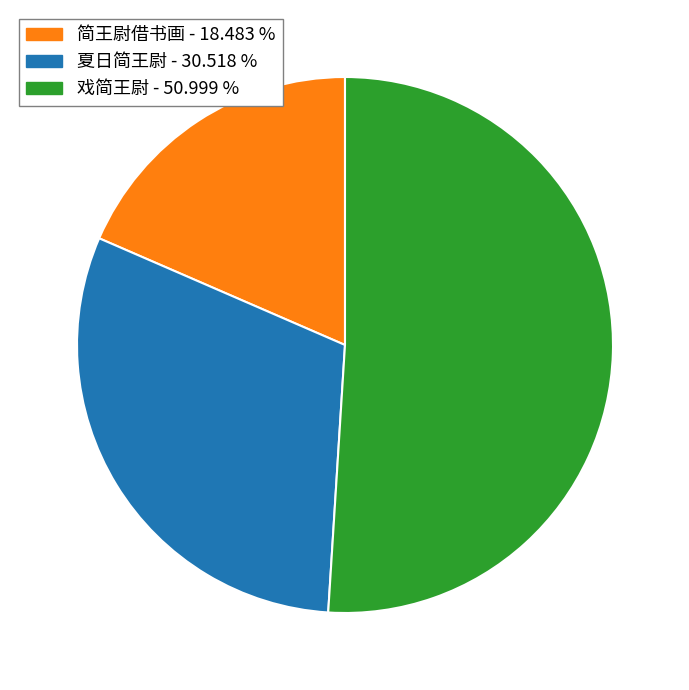

Does any single category account for the majority?

Yes